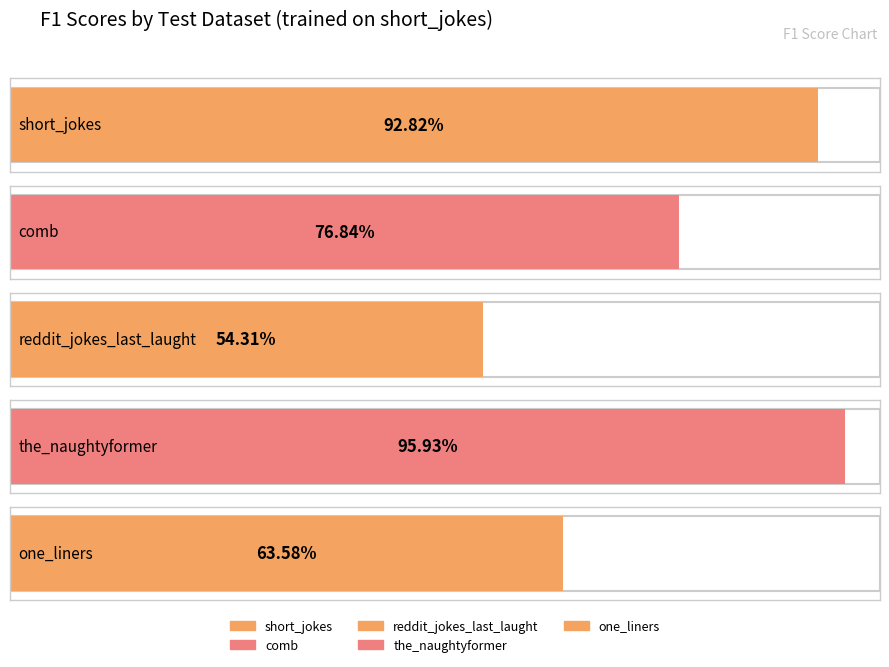

Is it true that the value at short_jokes is 0.3?

False